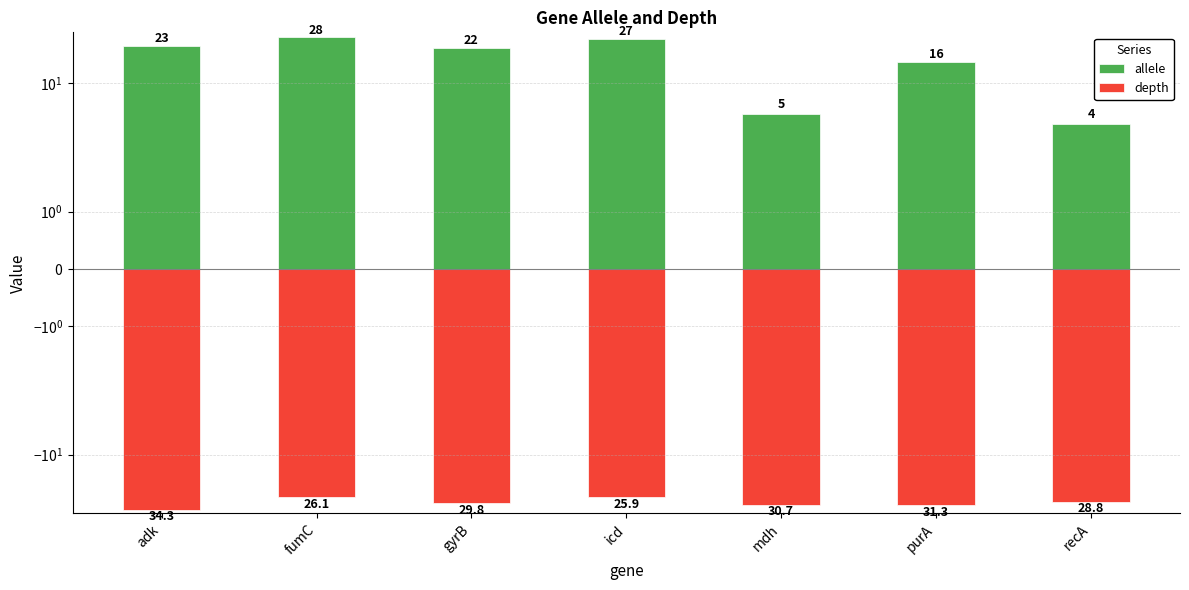

Which label corresponds to the smallest value in the chart?

adk